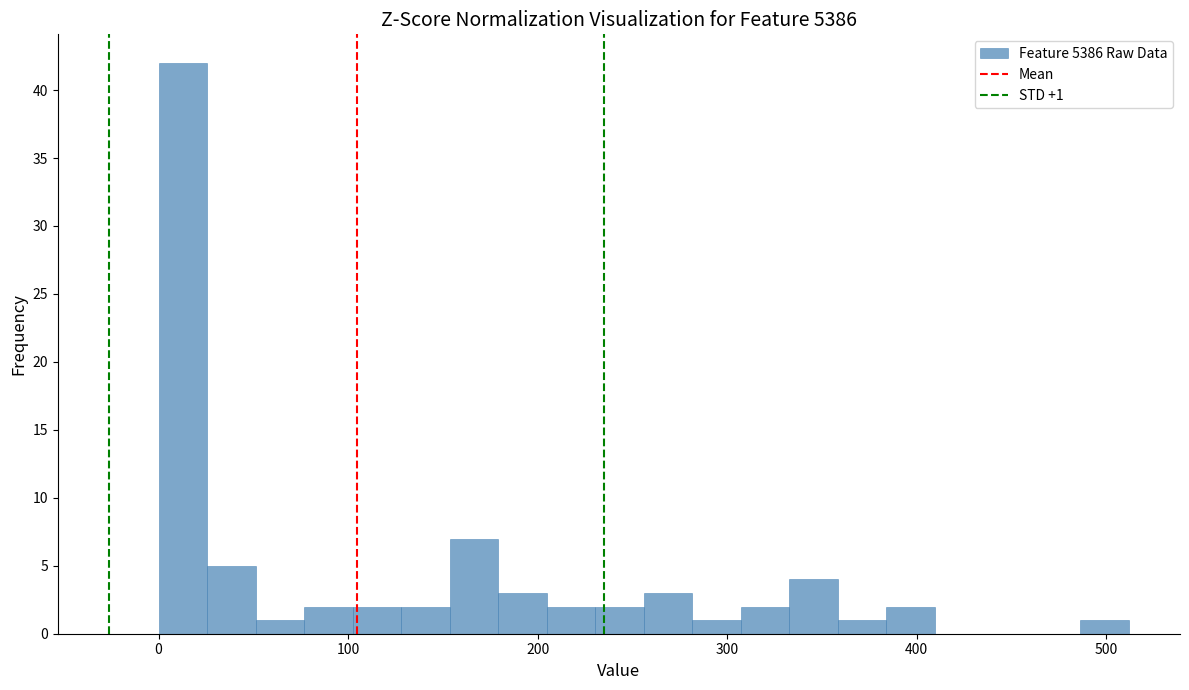

Around what value on the x-axis is the tallest bar? Give the approximate position of its centre, as read against the axis.

10